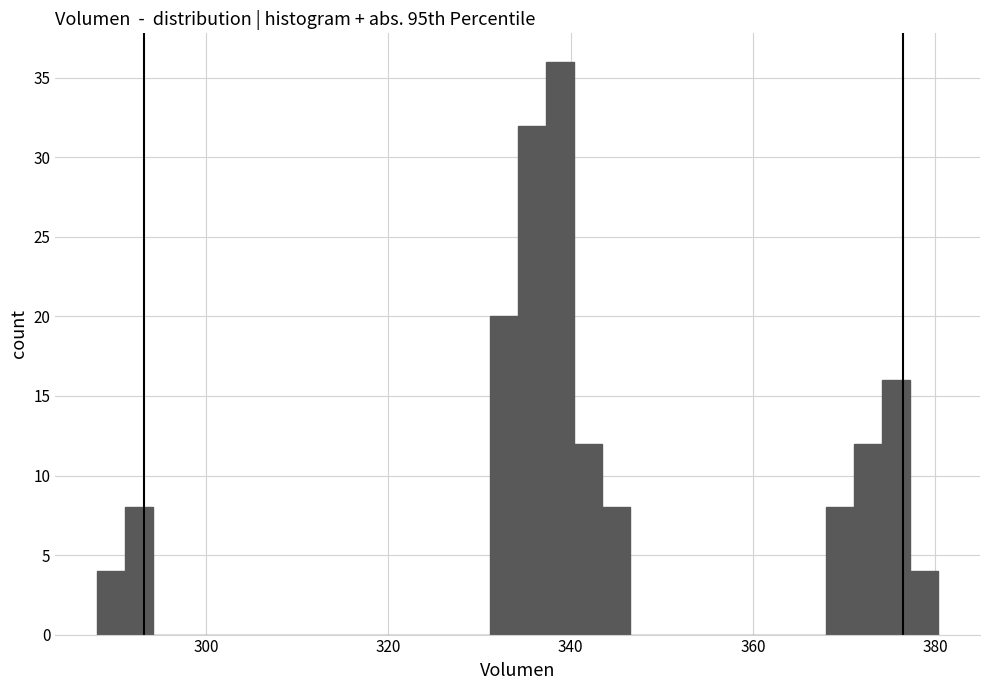

Around what value on the x-axis is the tallest bar? Give the approximate position of its centre, as read against the axis.

338